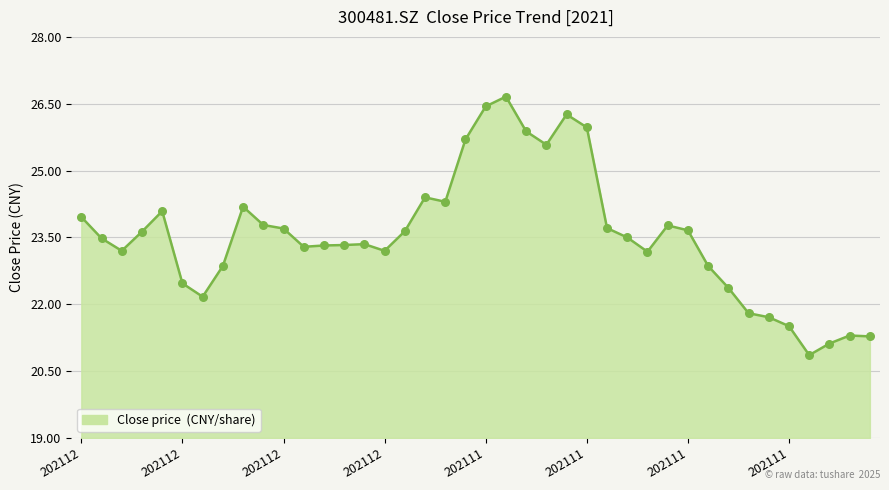

What is the difference between the maximum and minimum values?

5.8